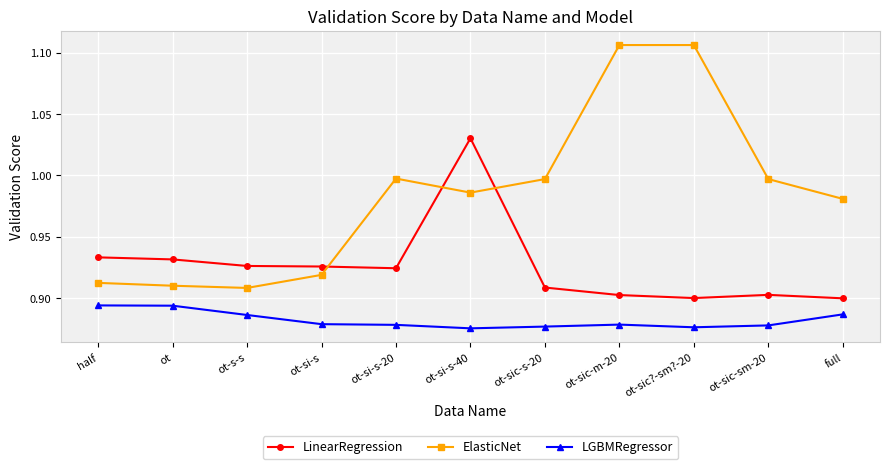

What is the total value across all series at ot-si-s?

2.7